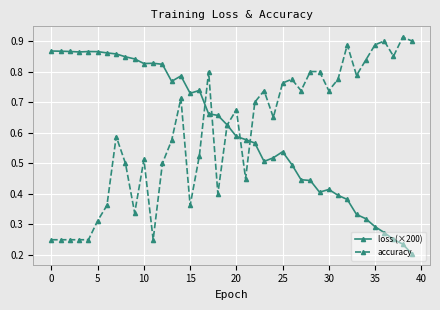

At how many categories does at least one series exceed 0?

40